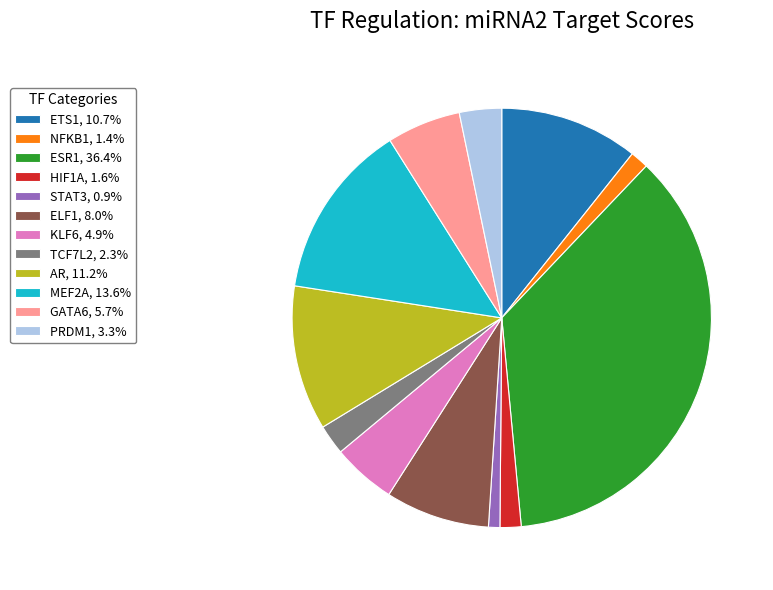

Which slice is the smallest?

STAT3